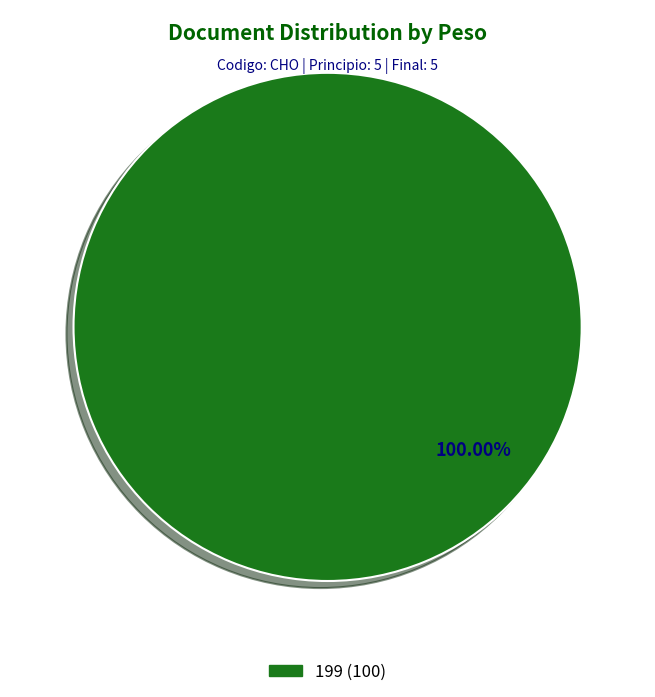

Does any single category account for the majority?

Yes